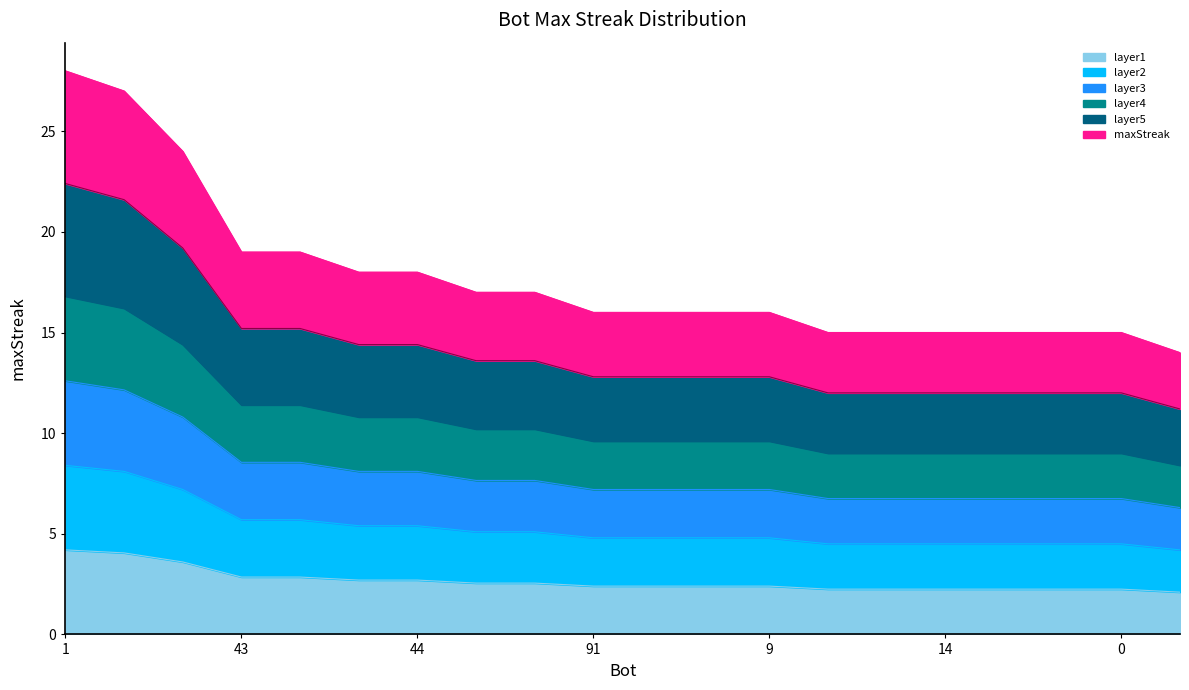

Reading left to right, extract all data points from this chart.

28	27	24	19	19	18	18	17	17	16	16	16	16	15	15	15	15	15	15	14